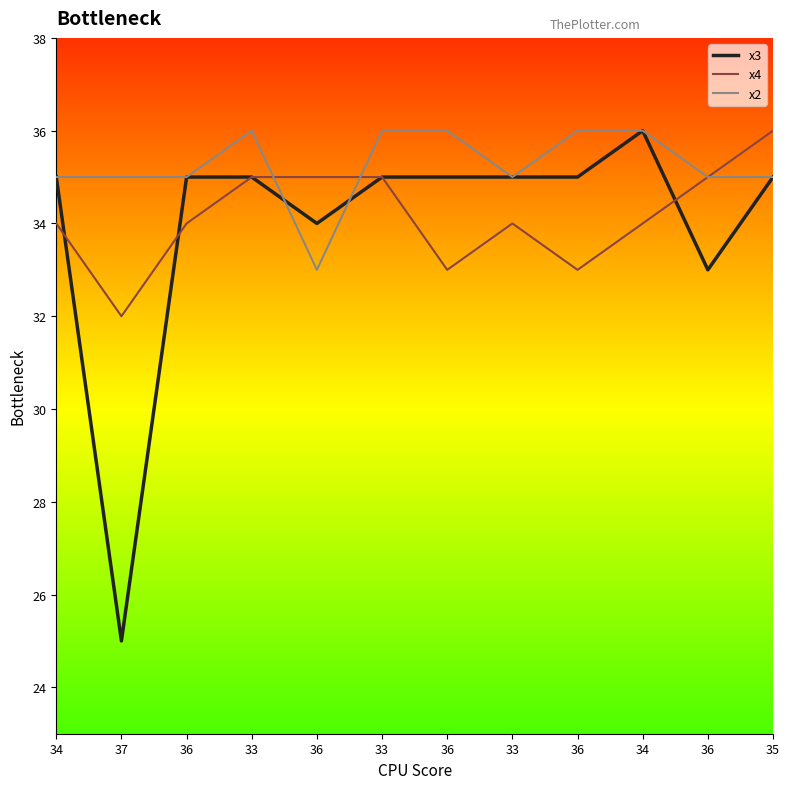

True or false: x4 has more than 2 points higher than both neighbors.

False